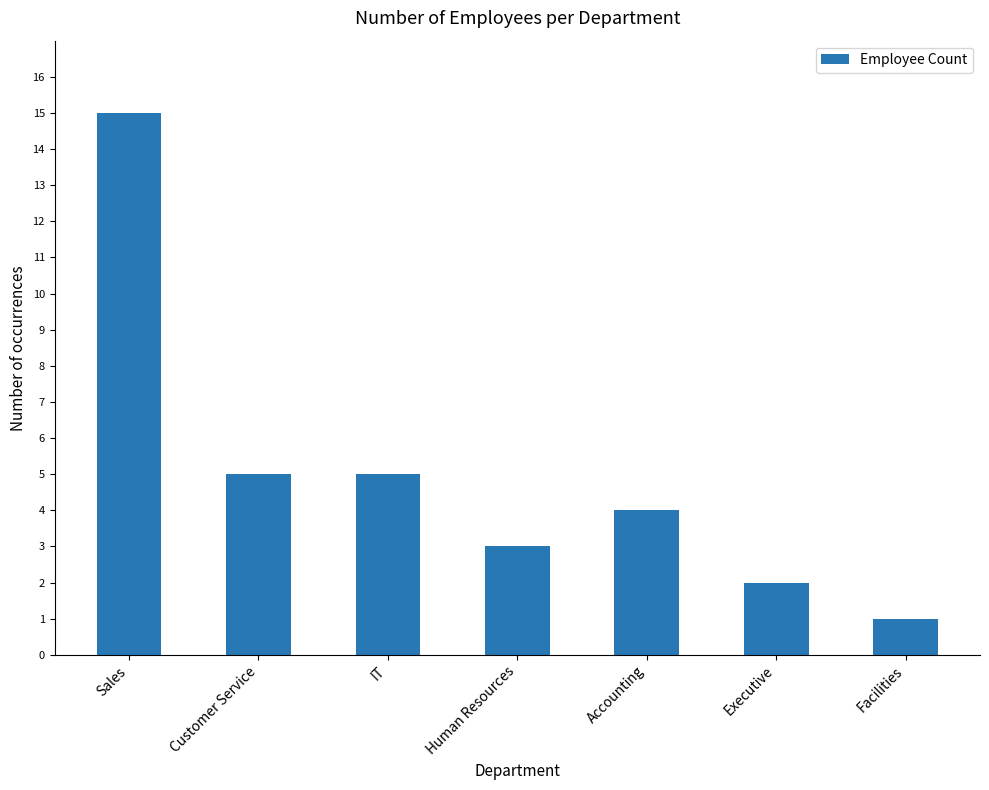

Is it true that the value at Customer Service is 9?

False